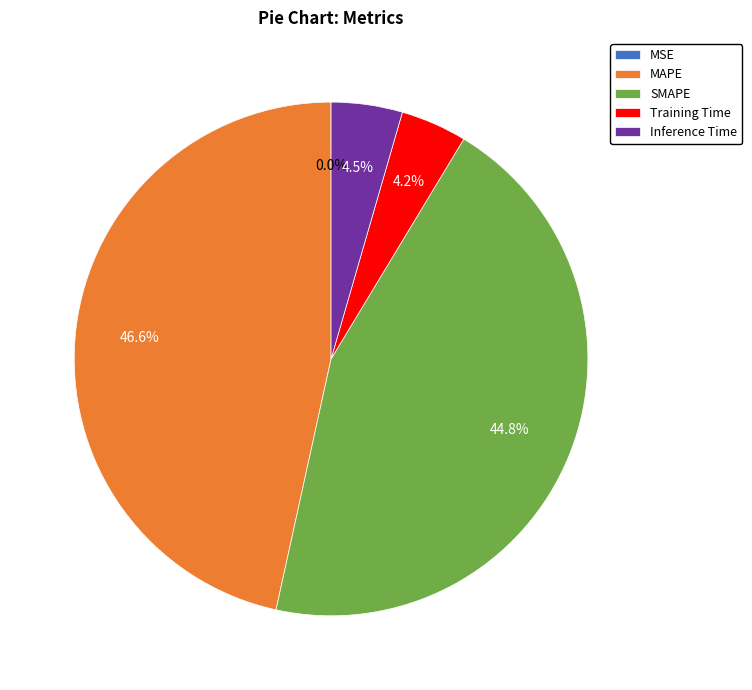

How much of the chart is everything except Training Time?

95.8%